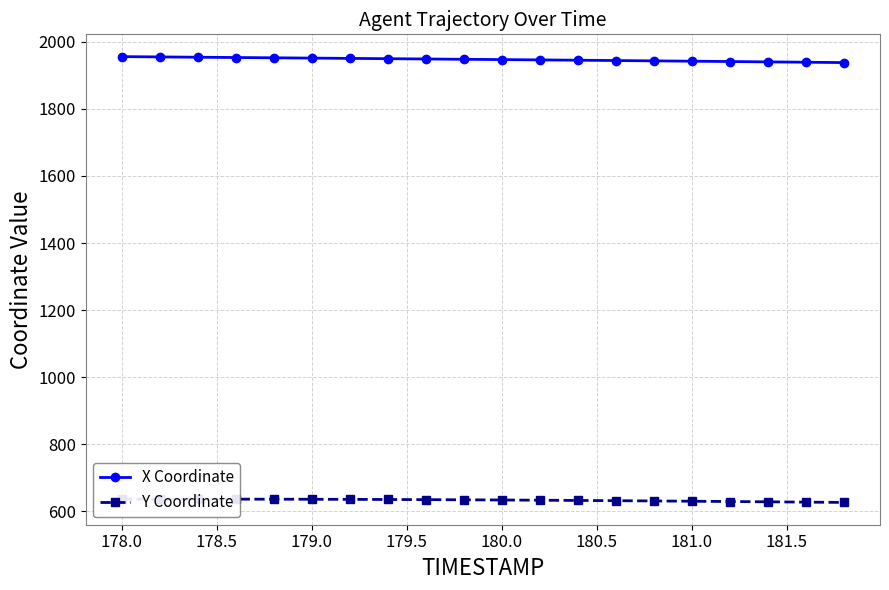

Reading right to left, list all the values displayed in this chart.

X Coordinate: 1937.9	1939.0	1940.0	1941.1	1942.1	1943.1	1944.0	1945.0	1946.0	1946.9	1947.8	1948.7	1949.6	1950.5	1951.3	1952.2	1953.0	1953.9	1954.8	1955.7
Y Coordinate: 626.9	627.8	628.7	629.6	630.4	631.3	632.0	632.8	633.5	634.1	634.7	635.2	635.6	636.0	636.3	636.5	636.7	636.7	636.7	636.7